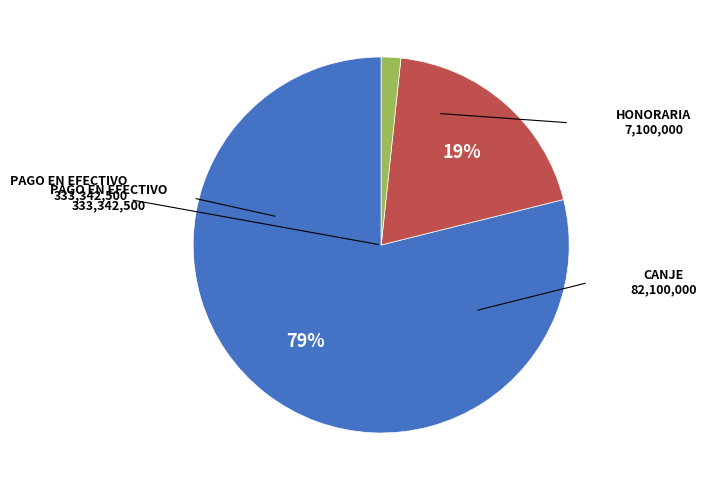

Is there any slice that represents more than half of the pie?

Yes